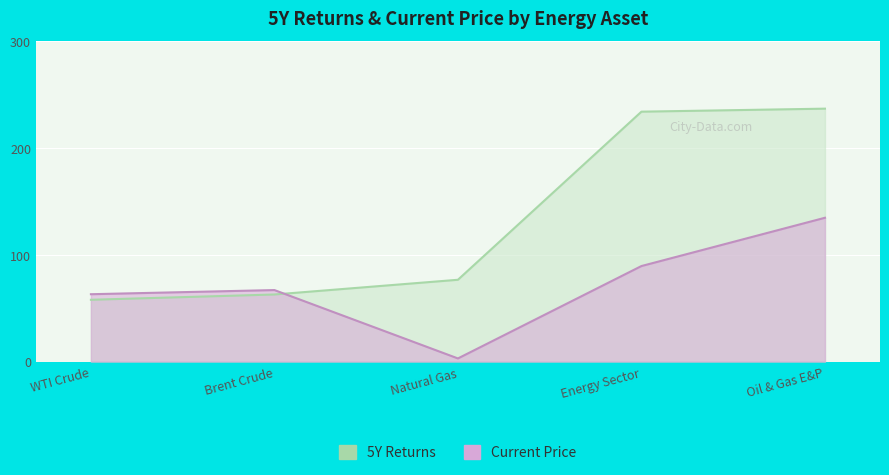

What is the maximum value shown in the chart?

236.5